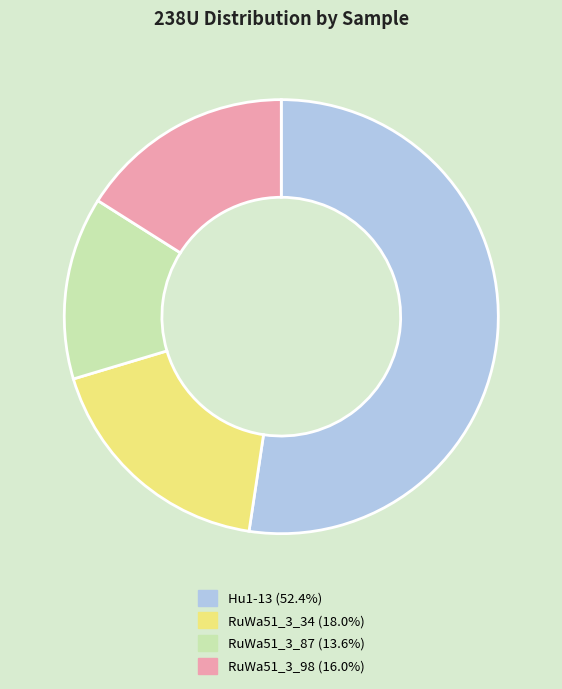

What is the ratio of the value at Hu1-13 to the value at RuWa51_3_87?

3.8